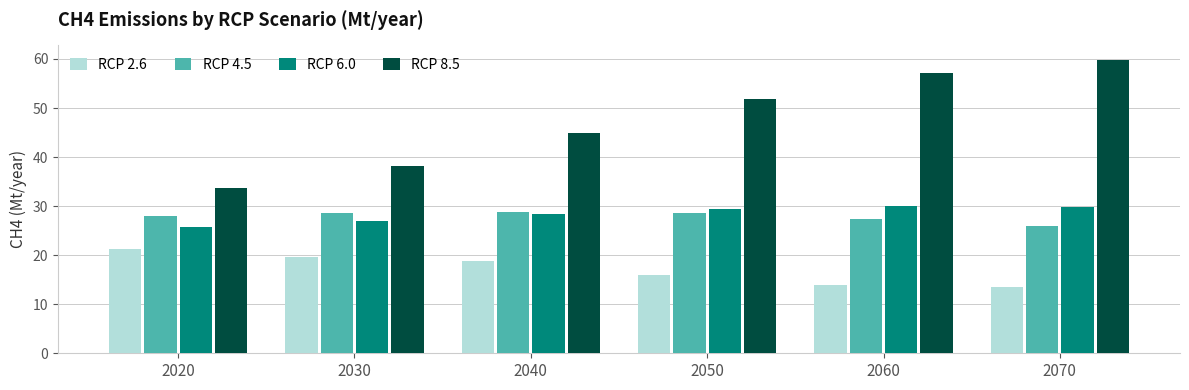

How many data points does each series have?

6